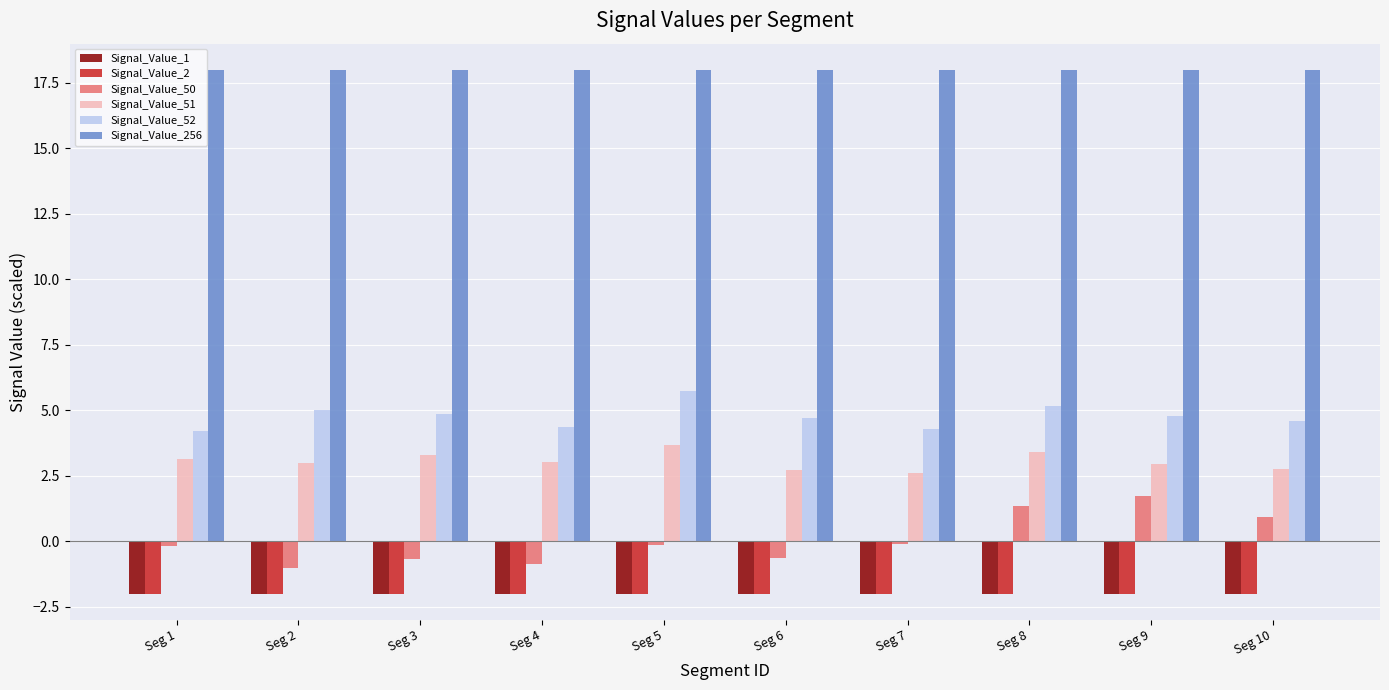

Which series has the largest total across all categories?

Signal_Value_256